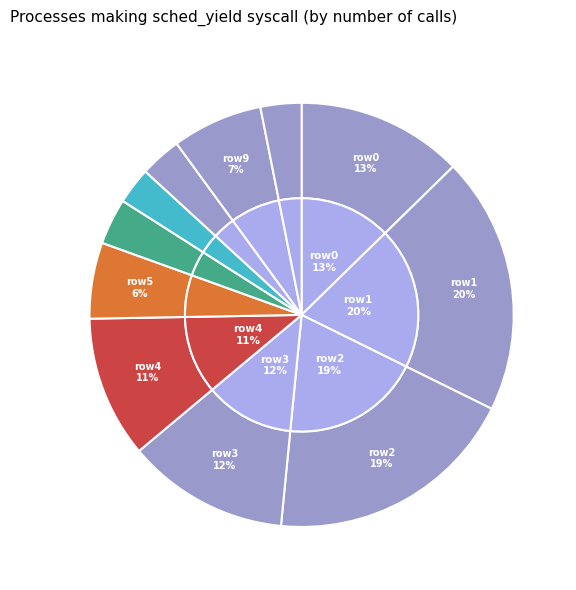

Rank the categories by value from highest to lowest.

1, 2, 0, 3, 4, 9, 5, 6, 8, 10, 7